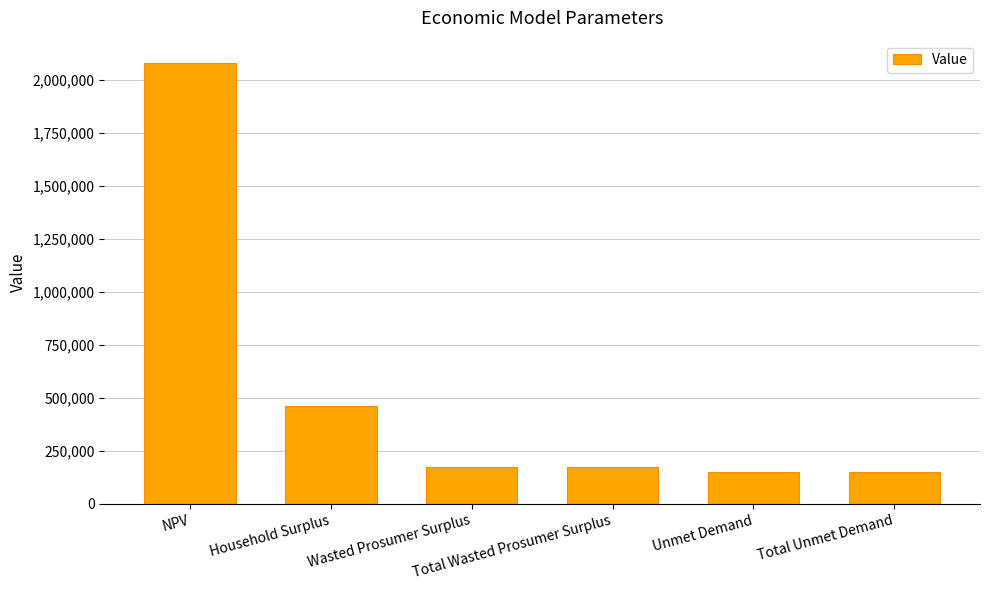

What position from the right is Unmet Demand?

2